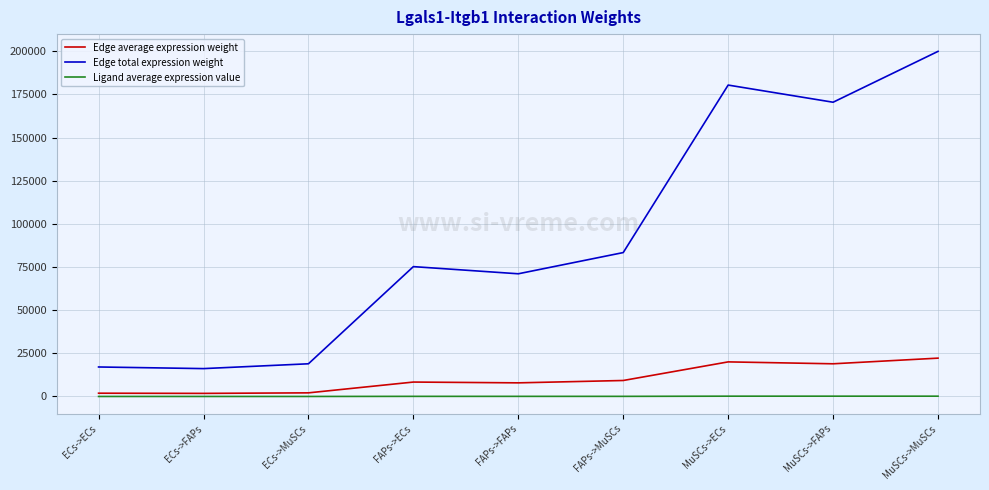

List the series in order of their peak value, lowest first.

Ligand average expression value, Edge average expression weight, Edge total expression weight